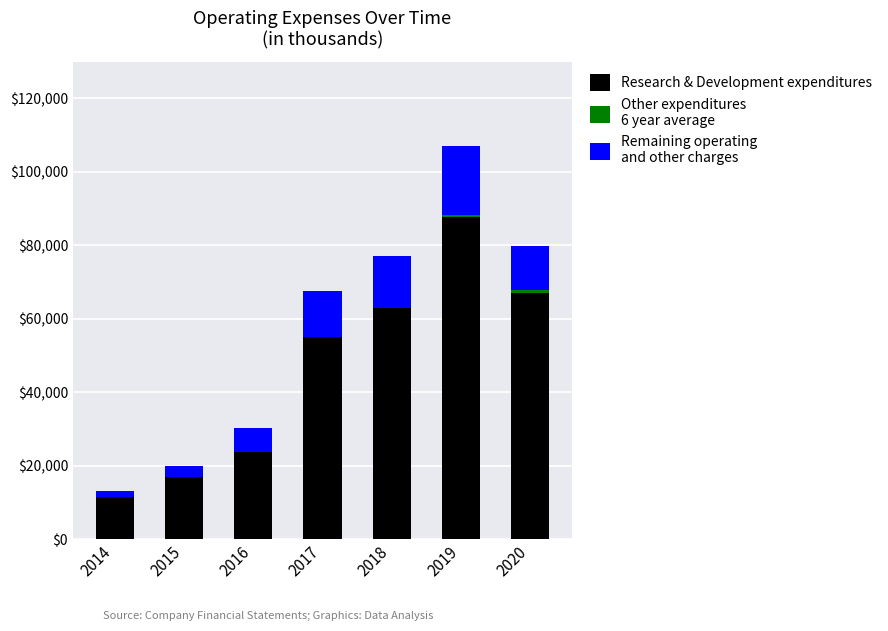

At which category is the sum across all series the highest?

2019